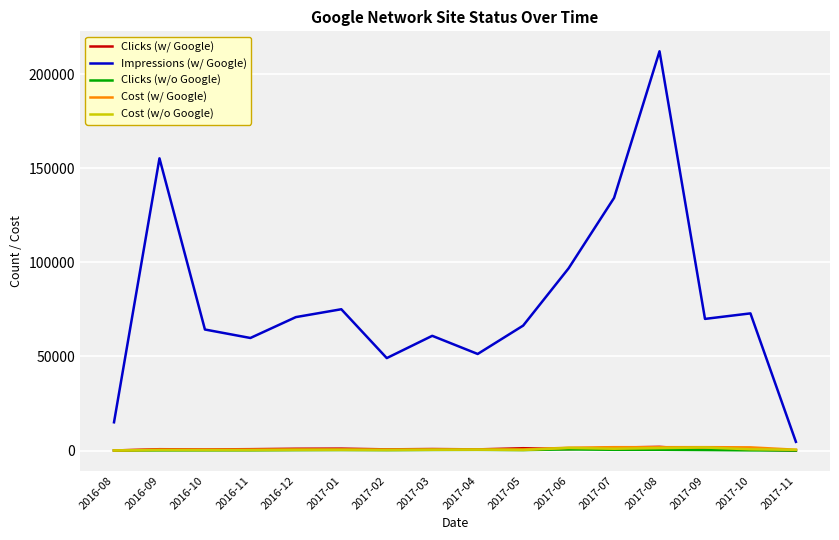

What is the sum of all Cost (w/ Google) values?

14158